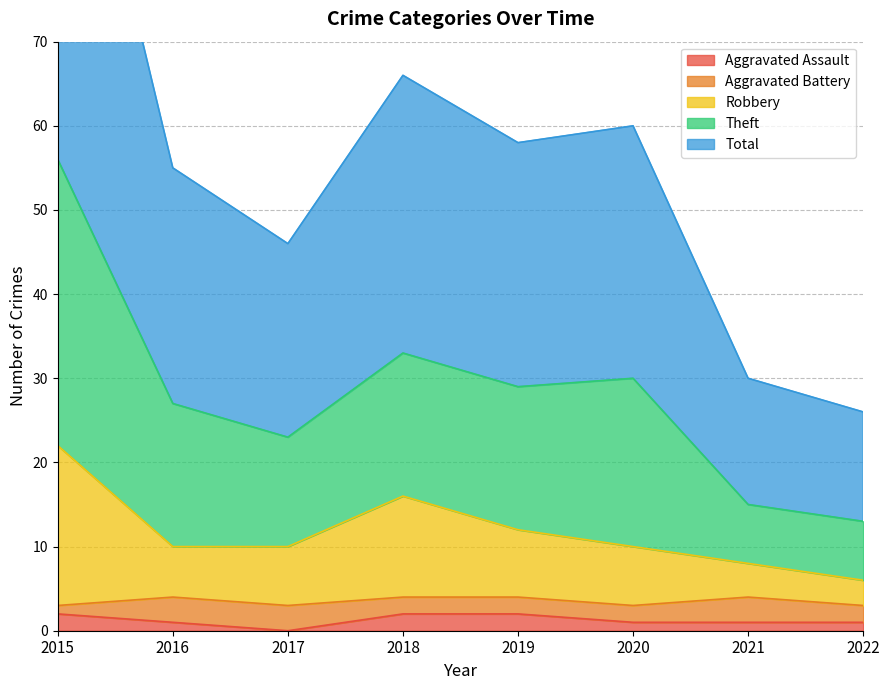

True or false: Aggravated Assault has a value of 2 at 2015.

True